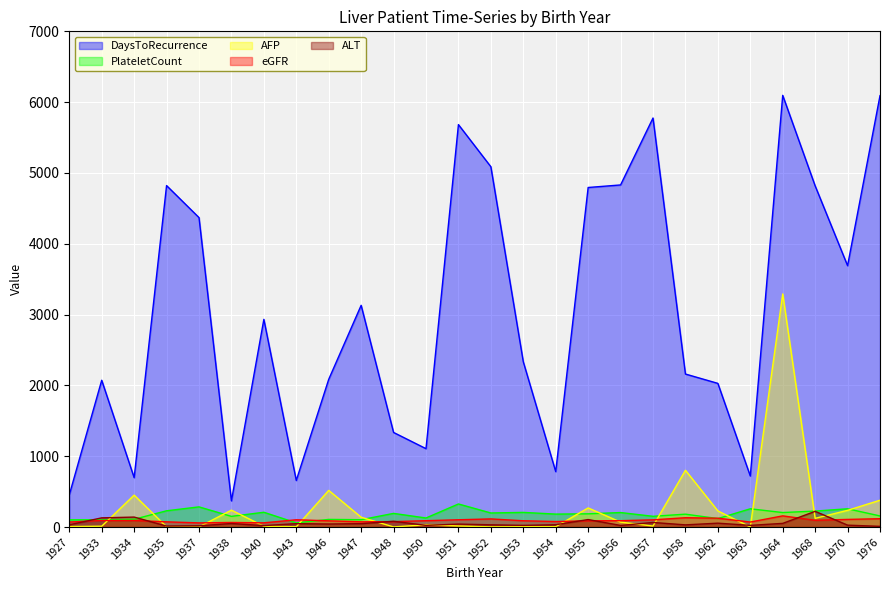

At which category does eGFR reach its first local peak?

1938